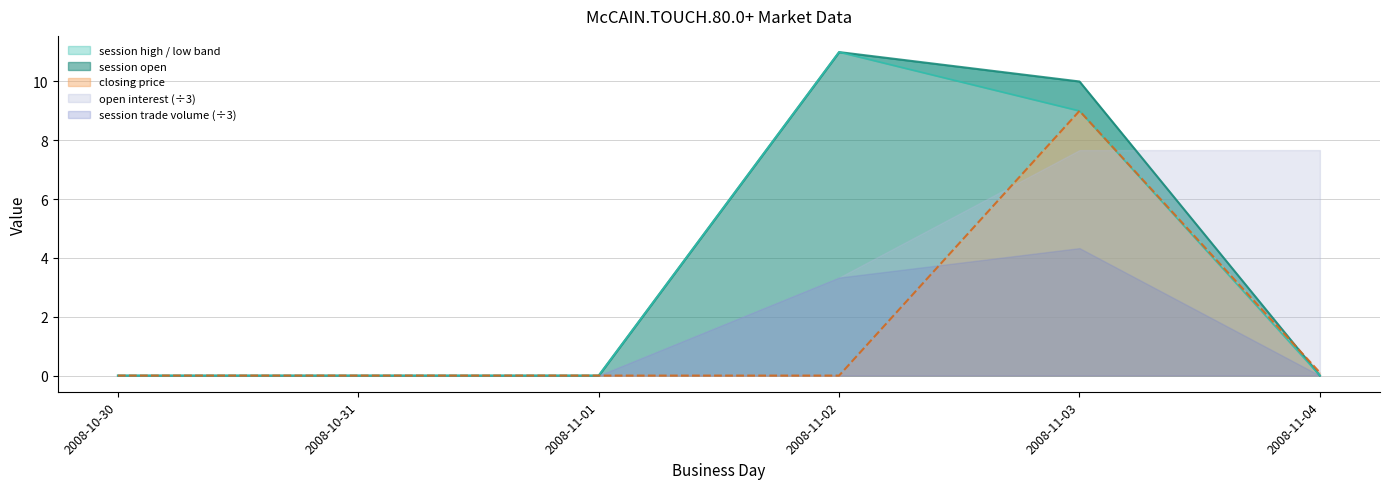

Which series changed the most between 2008-10-31 and 2008-11-02?

session open